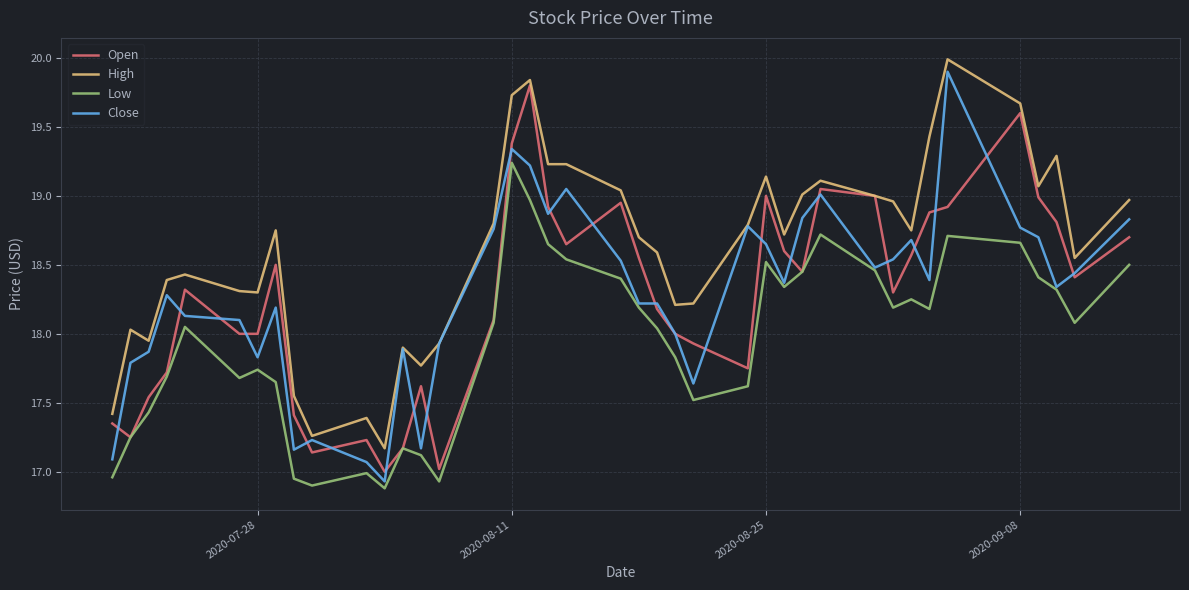

How many categories are shown in the chart?

40